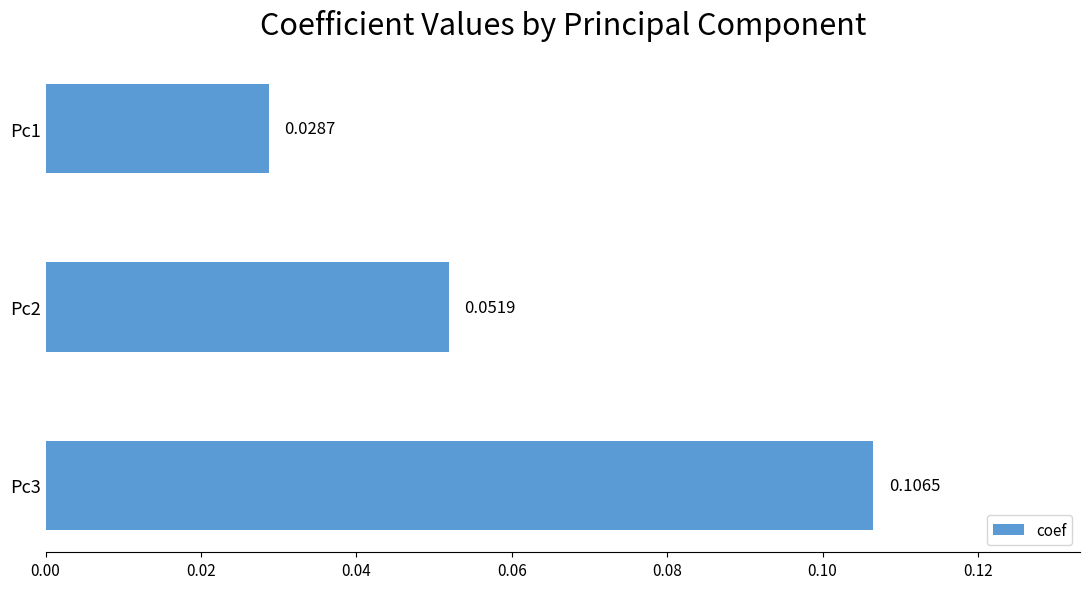

What is the change in value from Pc2 to Pc3?

+0.1